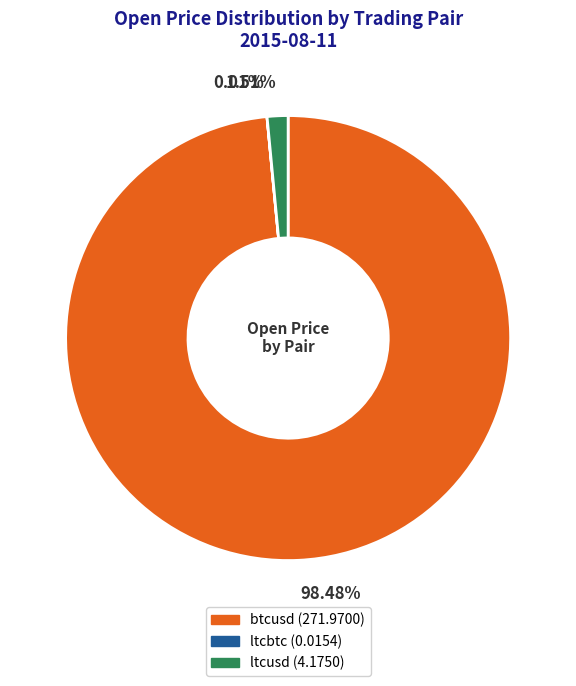

Which category has the biggest portion of the pie?

btcusd